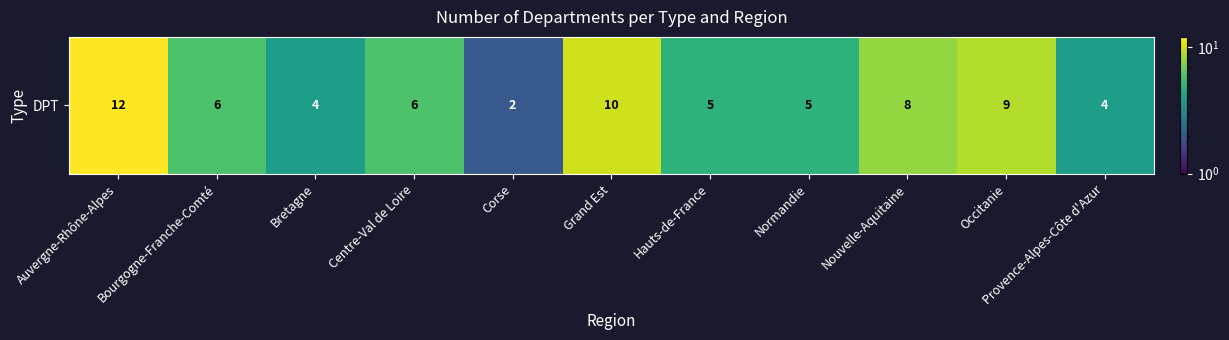

How many categories are shown in the chart?

11